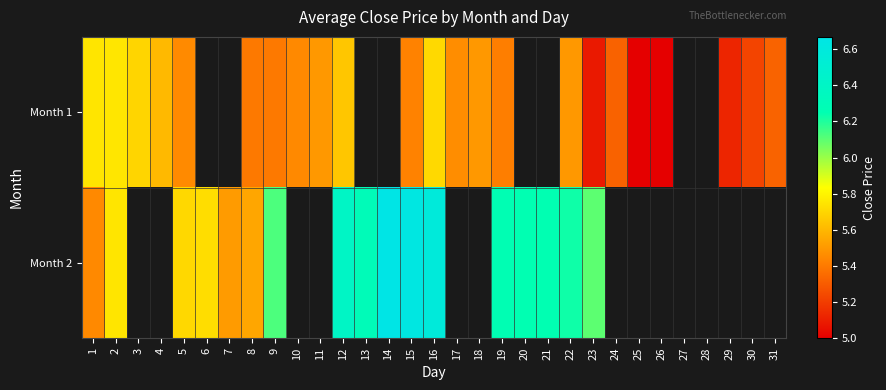

How many categories are shown in the chart?

31